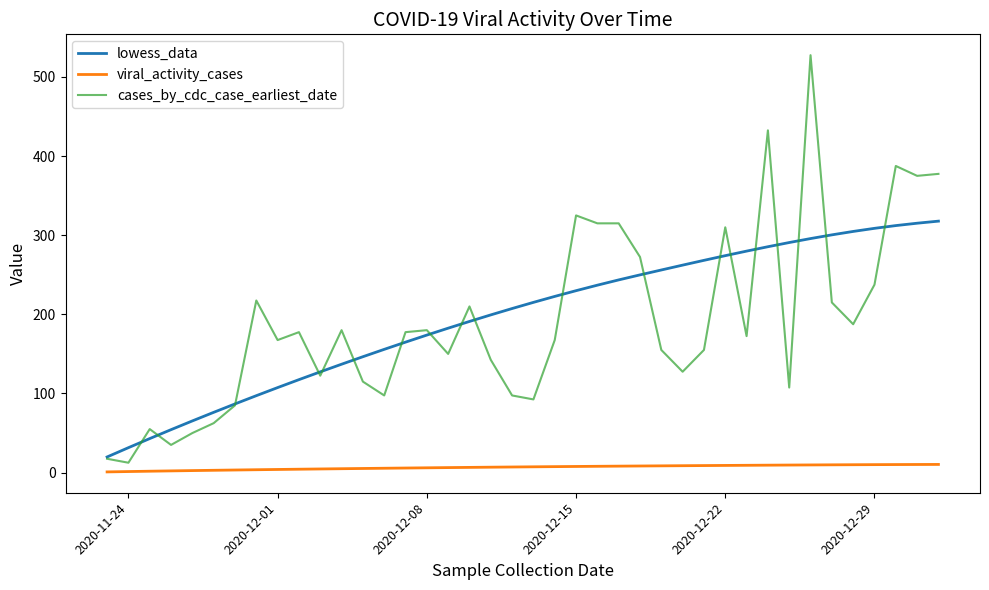

Which series has the widest spread of values?

cases_by_cdc_case_earliest_date